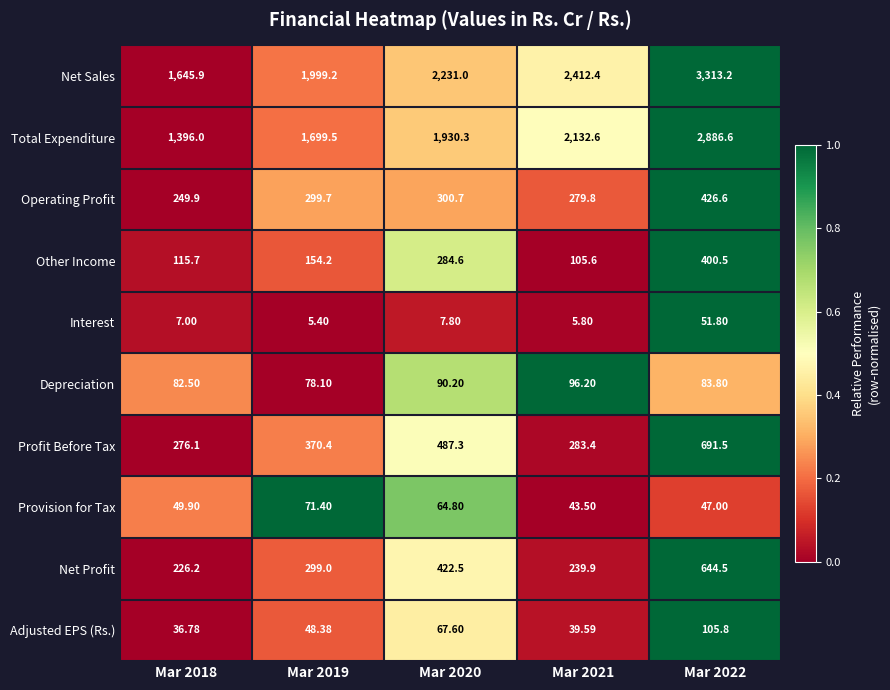

How many categories are shown in the chart?

5